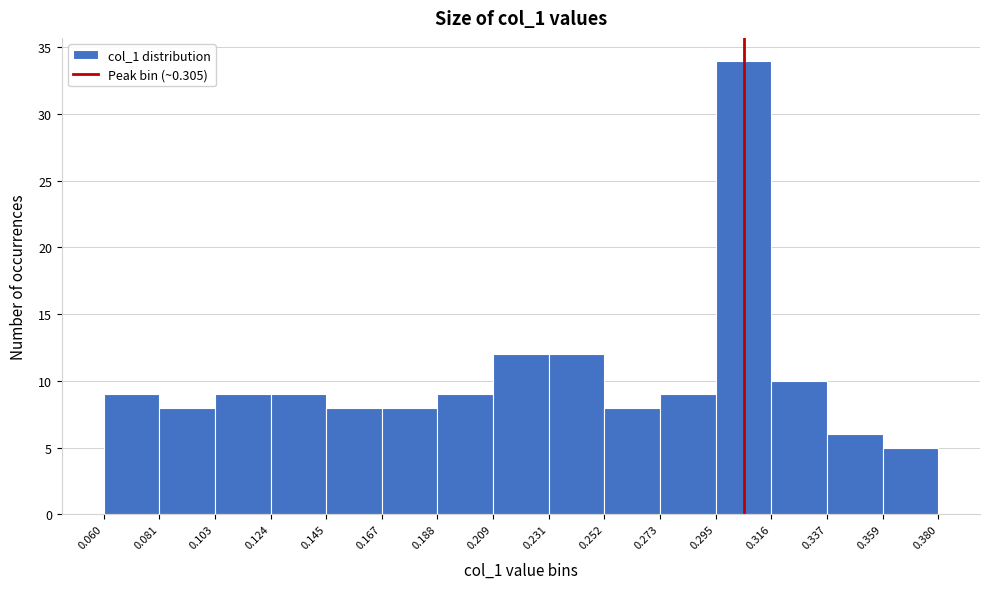

Reading left to right, transcribe this chart: for each bar, give the range it covers on the x-axis and its height. The values are not printed on the chart, so give them approximately, as read against the axis.

0.060 to 0.081: 9
0.081 to 0.103: 8
0.103 to 0.124: 9
0.124 to 0.145: 9
0.145 to 0.167: 8
0.167 to 0.188: 8
0.188 to 0.209: 9
0.209 to 0.231: 12
0.231 to 0.252: 12
0.252 to 0.273: 8
0.273 to 0.295: 9
0.295 to 0.316: 34
0.316 to 0.337: 10
0.337 to 0.359: 6
0.359 to 0.380: 5